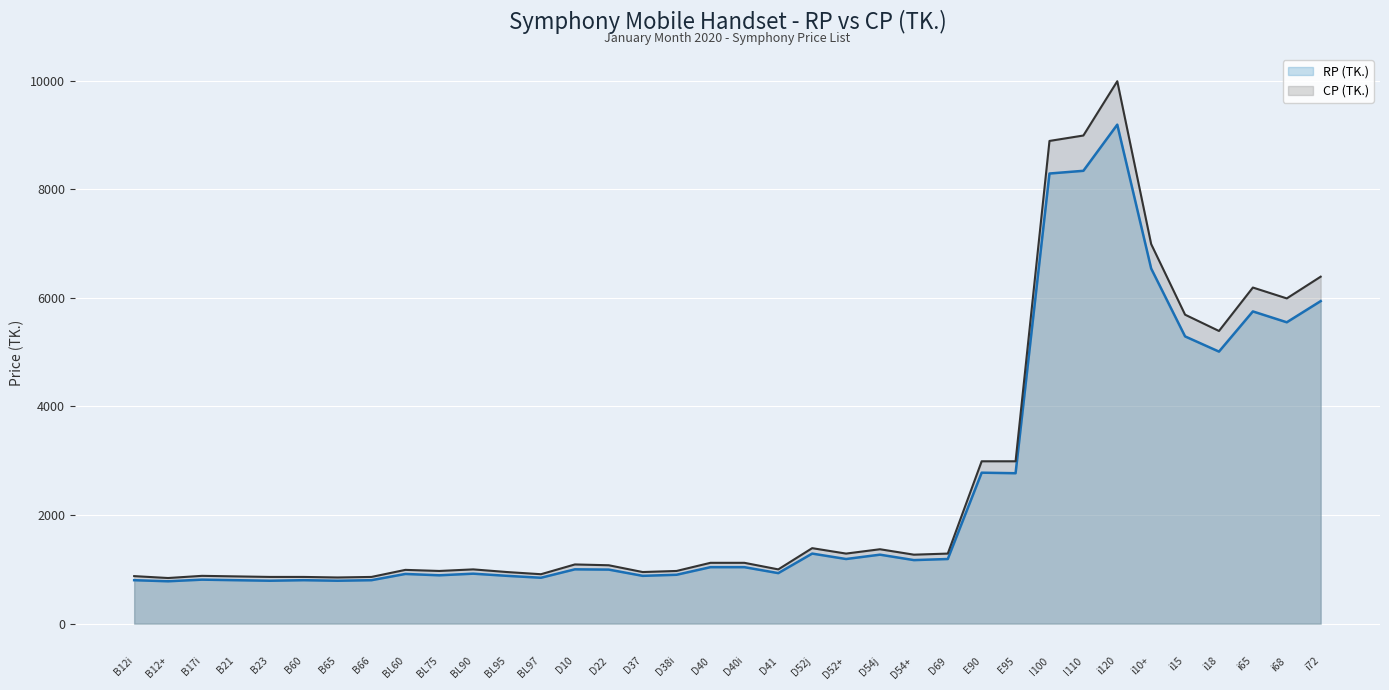

Where is RP (TK.) nearest to the value 4985?

i18